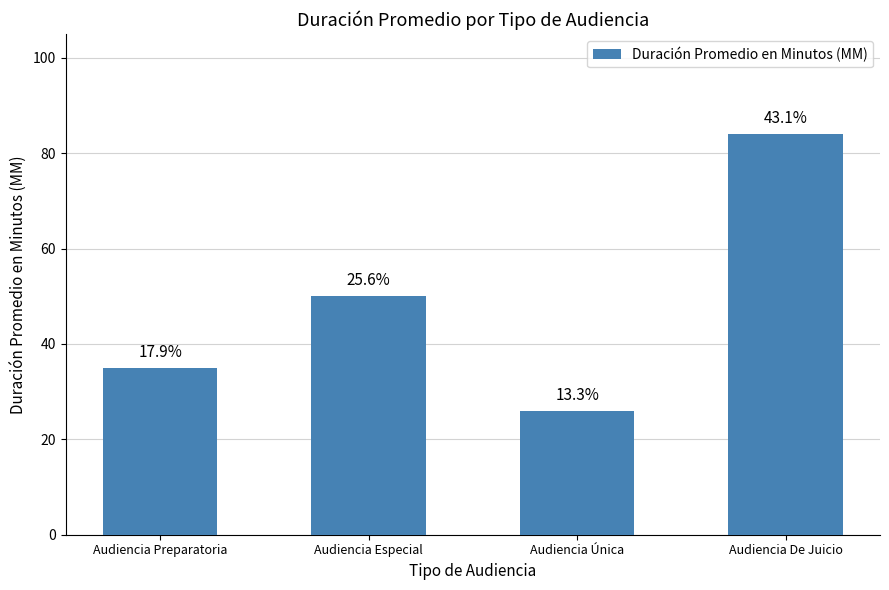

Which category has the highest value across all series?

Audiencia De Juicio